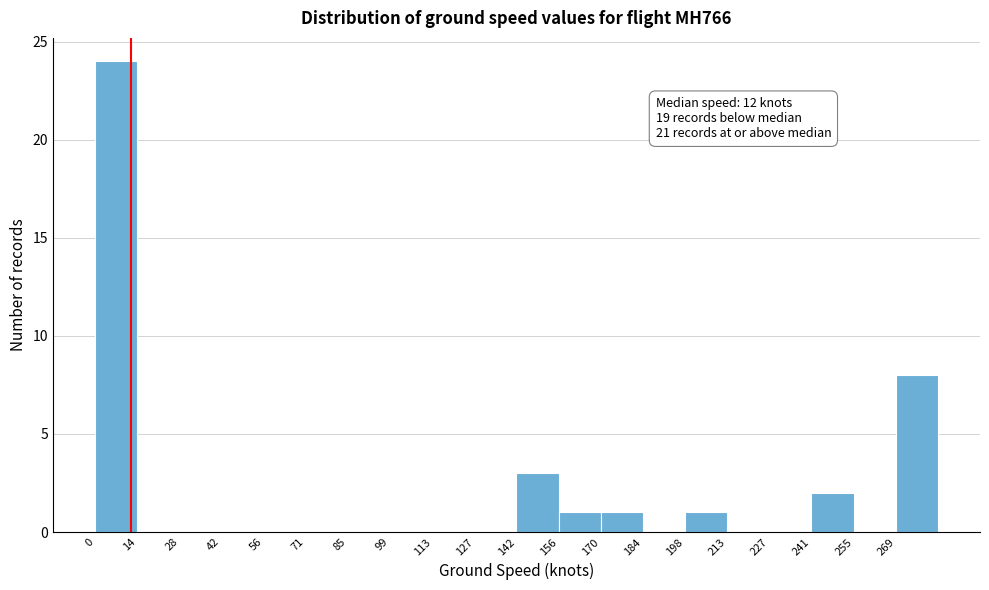

Over which range of the x-axis is the bar tallest?

0.0 to 14.2